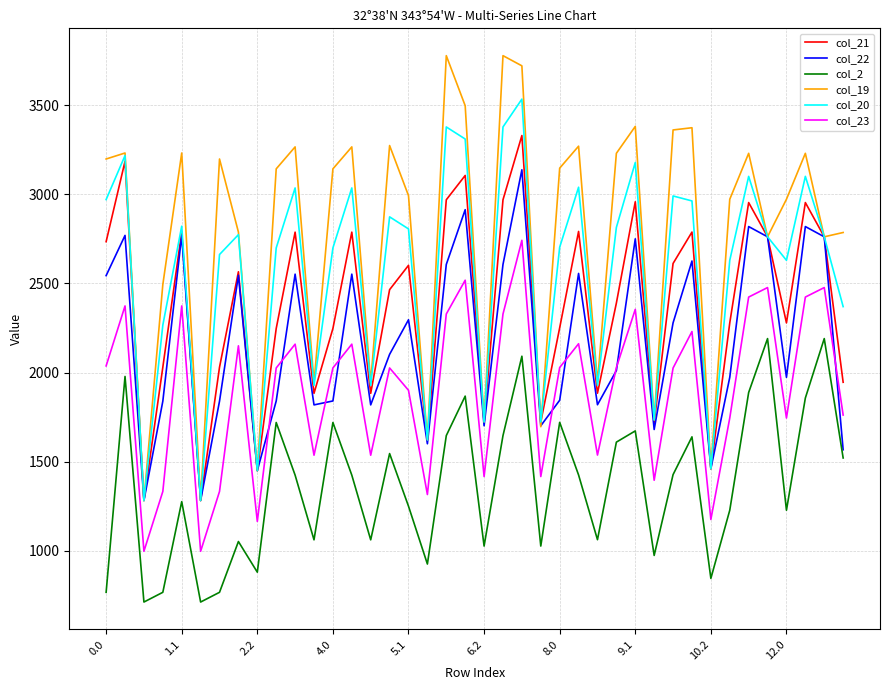

Which series has the largest total across all categories?

col_19